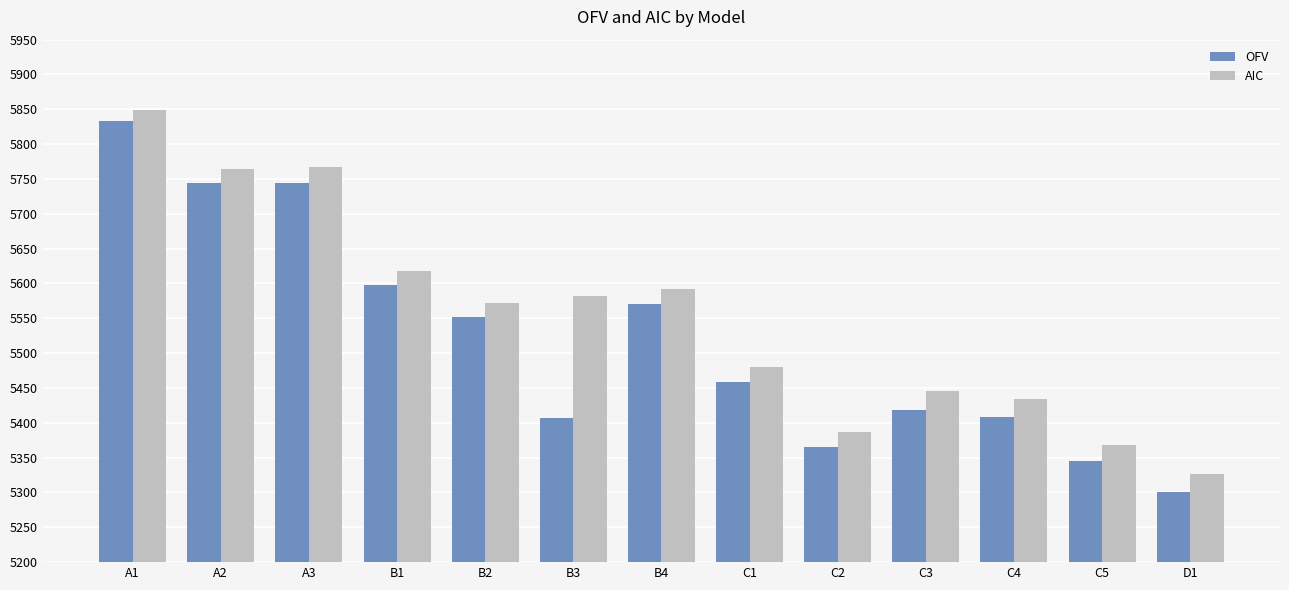

What is the label of the 1st bar from the left?

A1